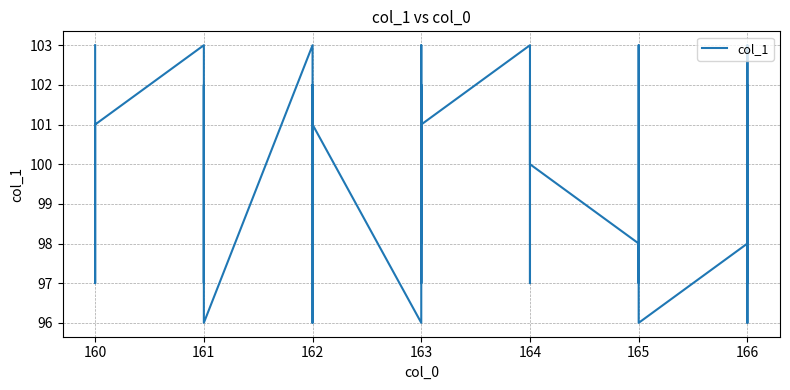

How many data points are less than 101?

19